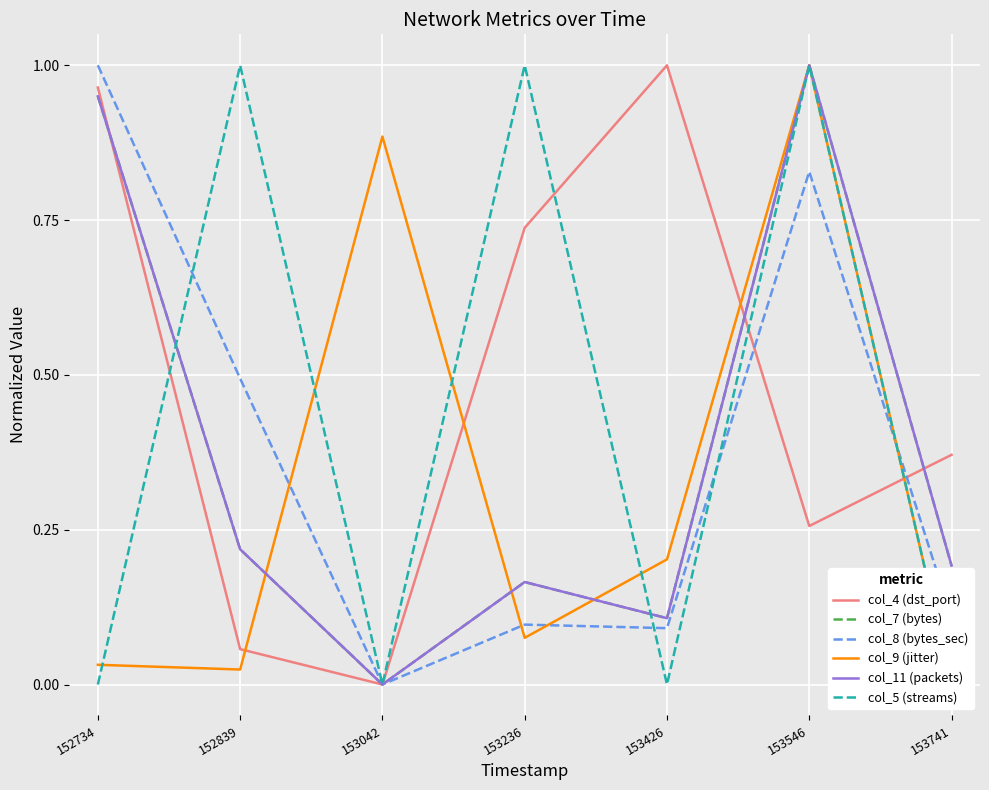

Between 153546 and 152839, which is larger?

153546